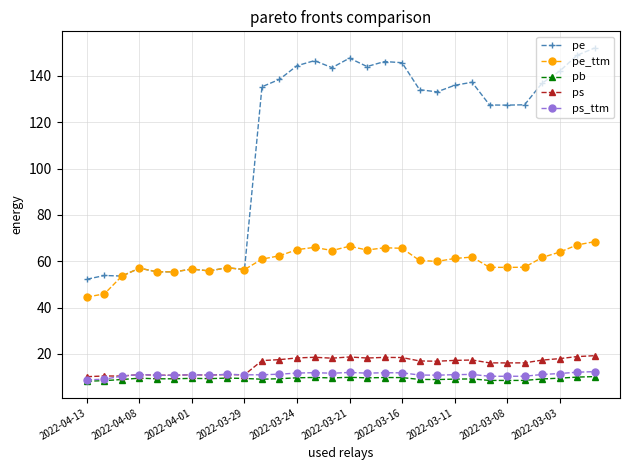

At how many categories does at least one series exceed 41?

30